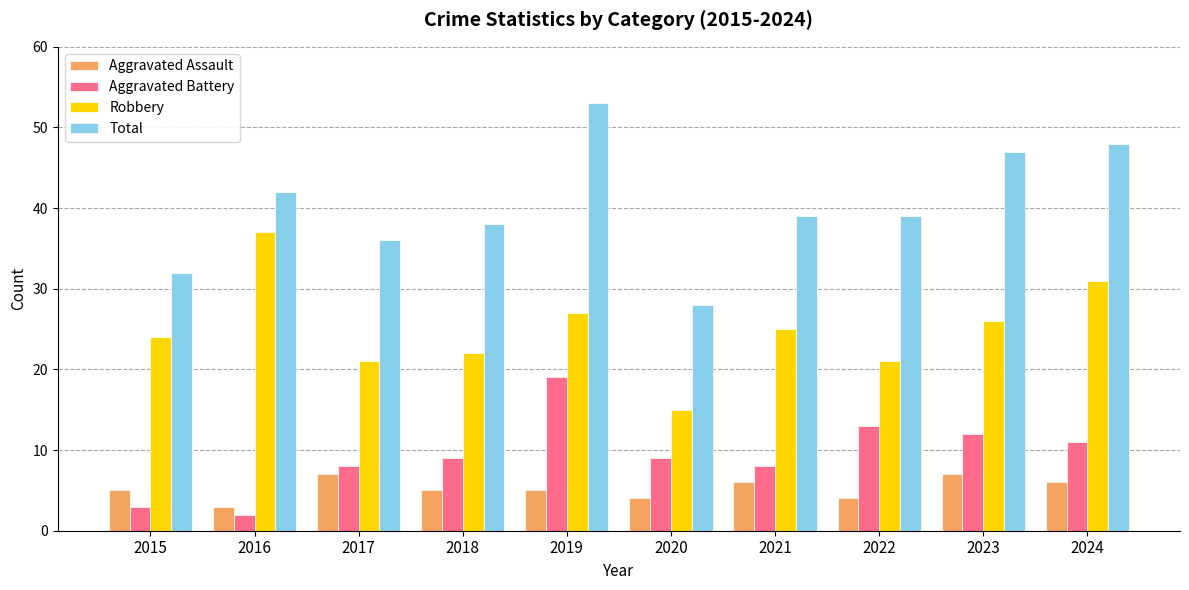

What is the maximum value shown in the chart?

53